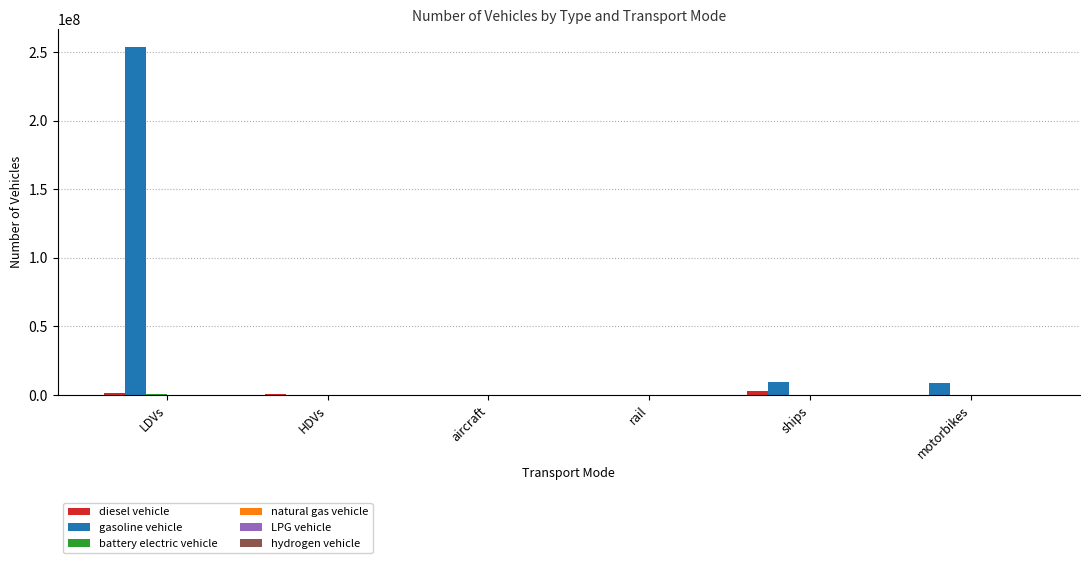

Which category has the highest value in the gasoline vehicle series?

LDVs